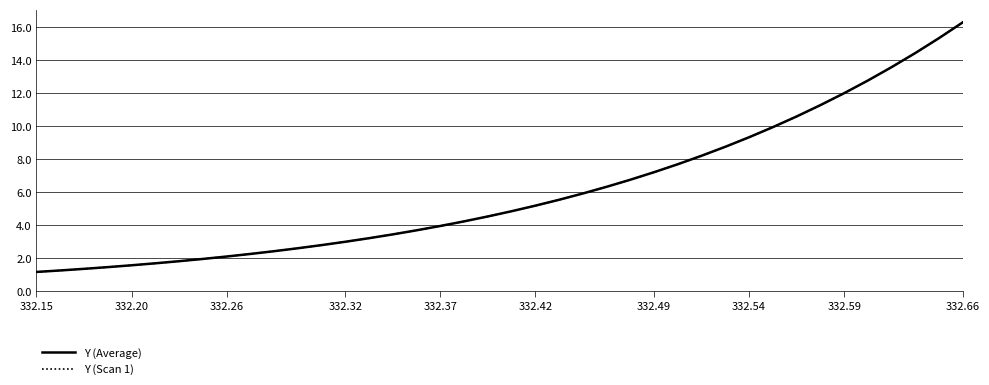

Is this an area chart (filled region under the line)?

No